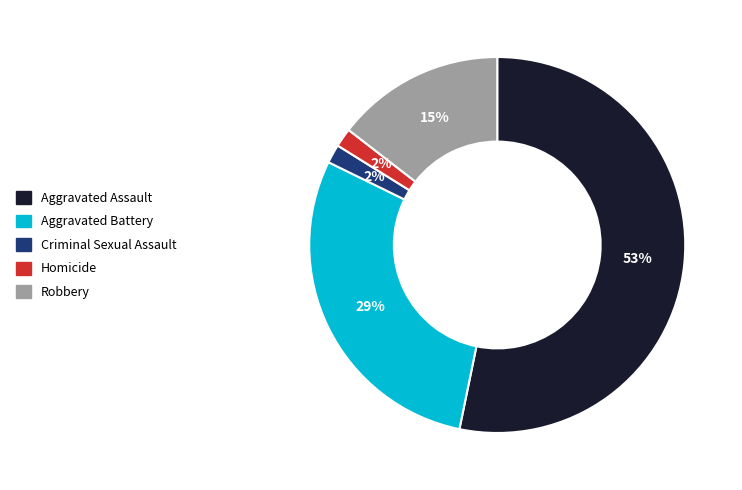

Combined, do Criminal Sexual Assault and Robbery account for over 50%?

No